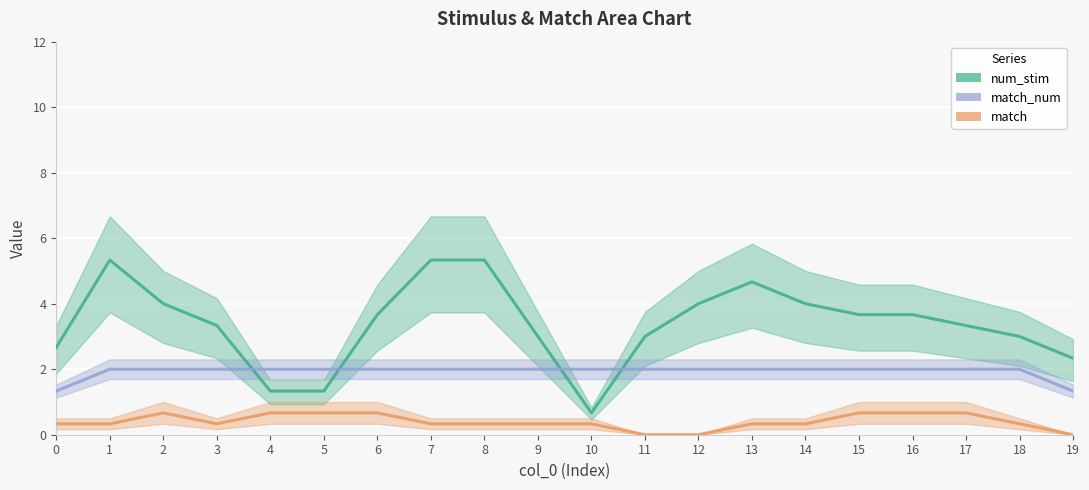

Count the number of categories in the chart.

20